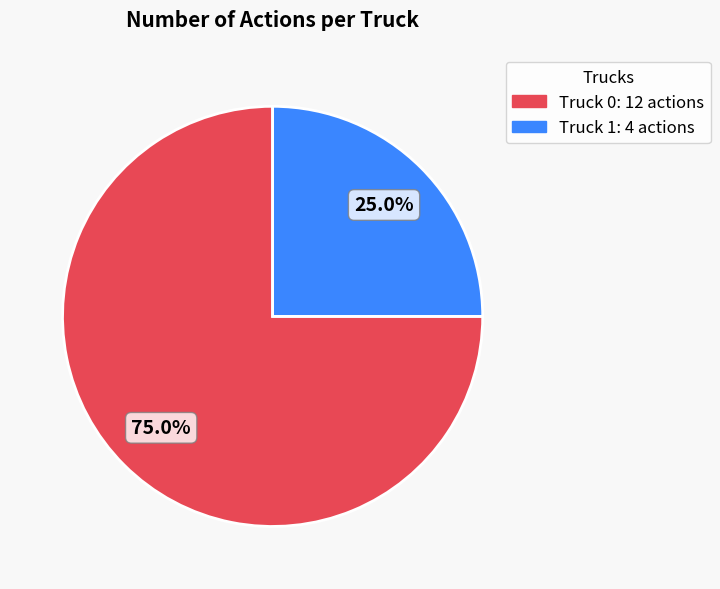

What is the largest slice in the pie chart?

Truck 0